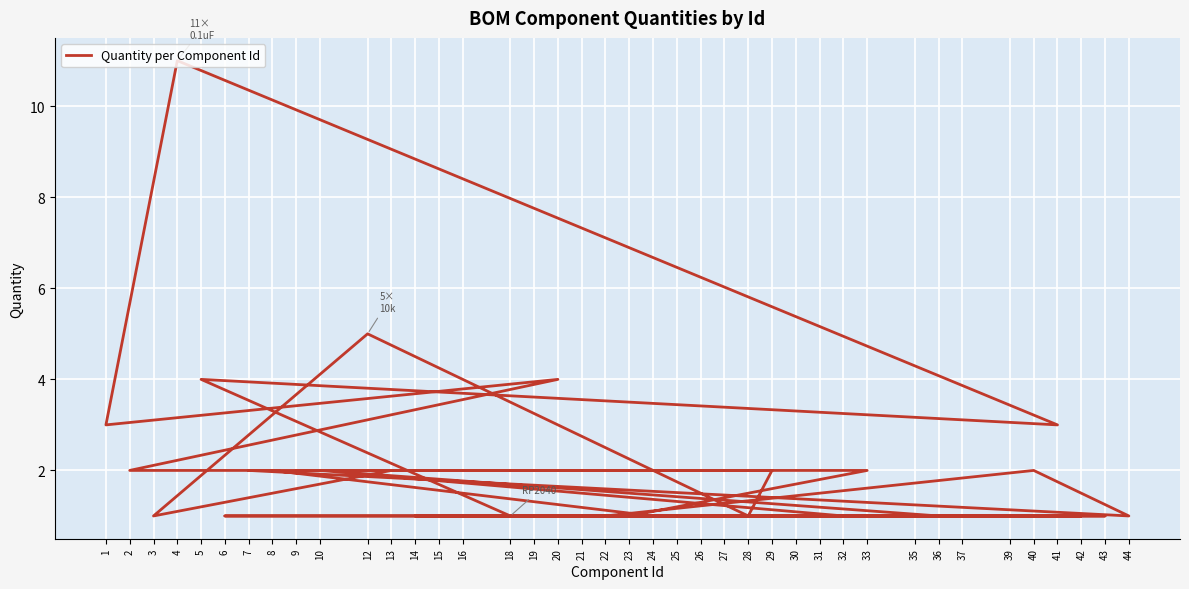

What is the difference between the second highest and second lowest values?

4